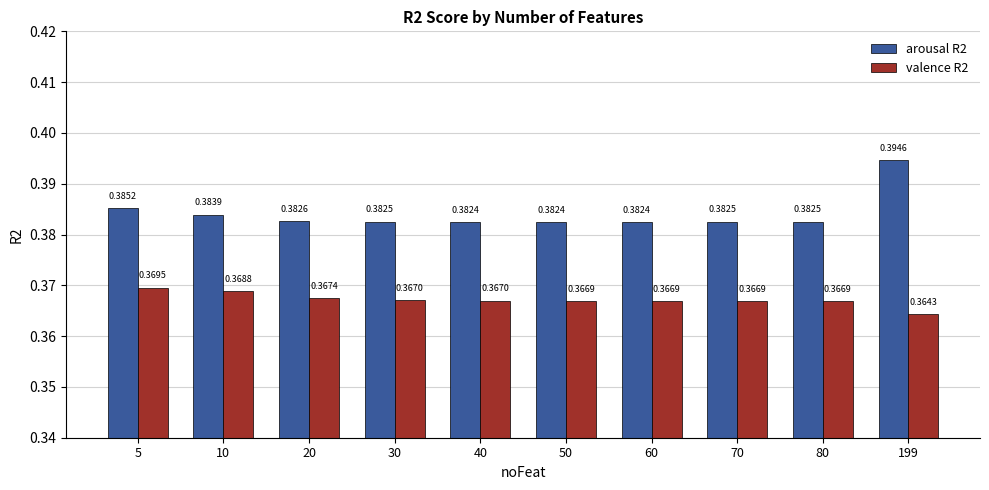

At how many categories does at least one series exceed 0?

10